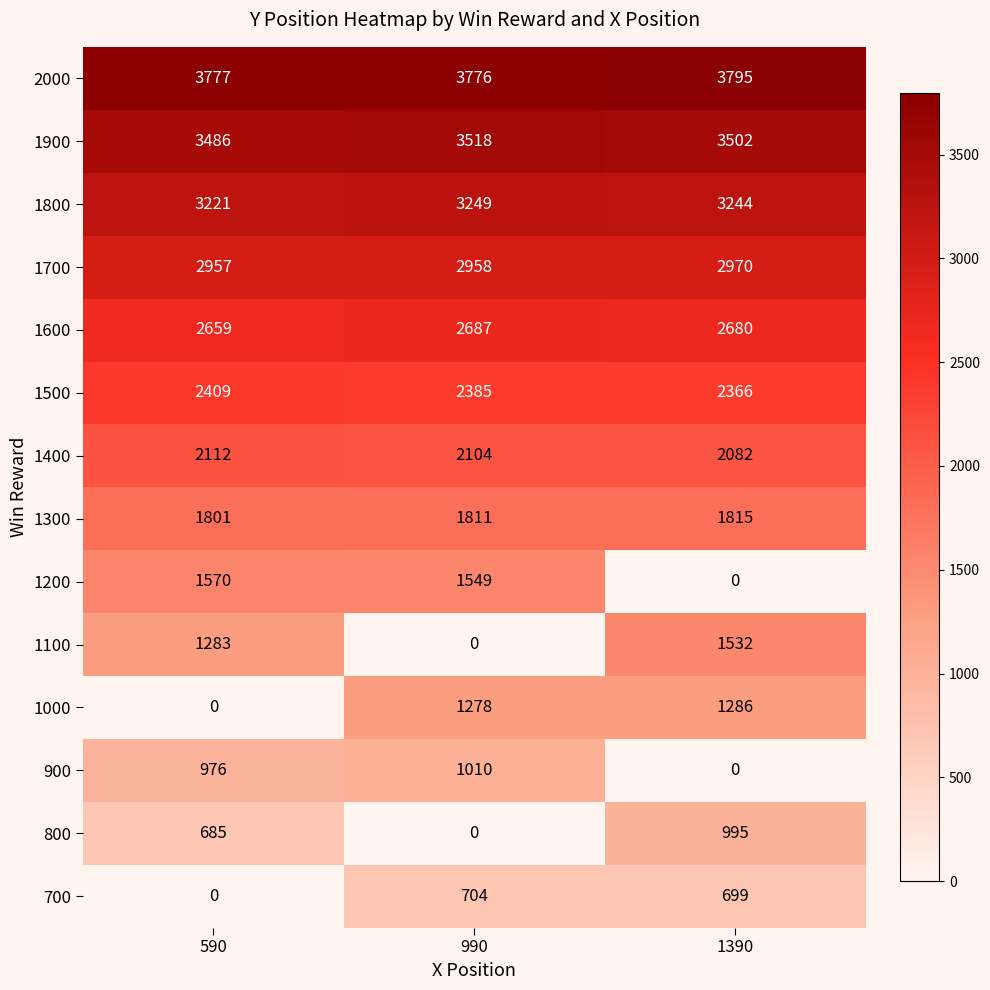

At which category does the chart reach its peak across all series?

1390